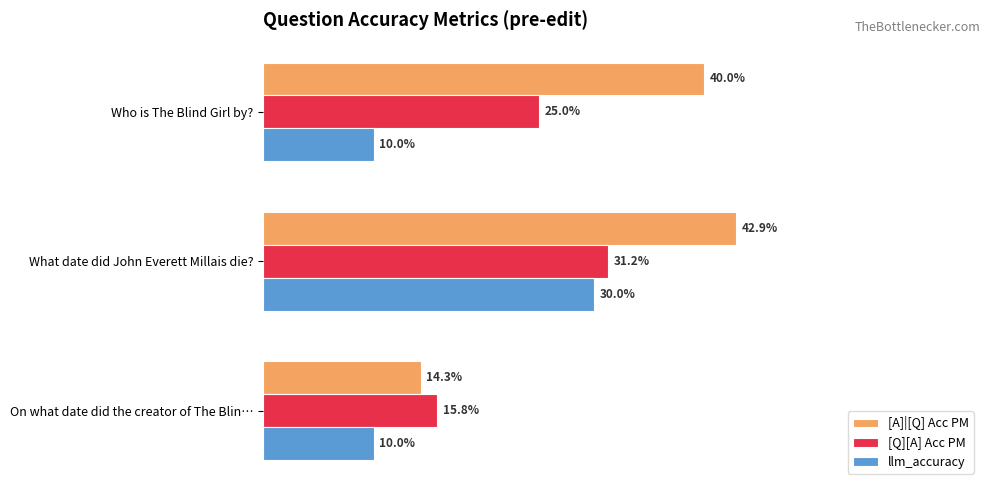

How many [A]|[Q] Acc PM values are between 0 and 1?

3